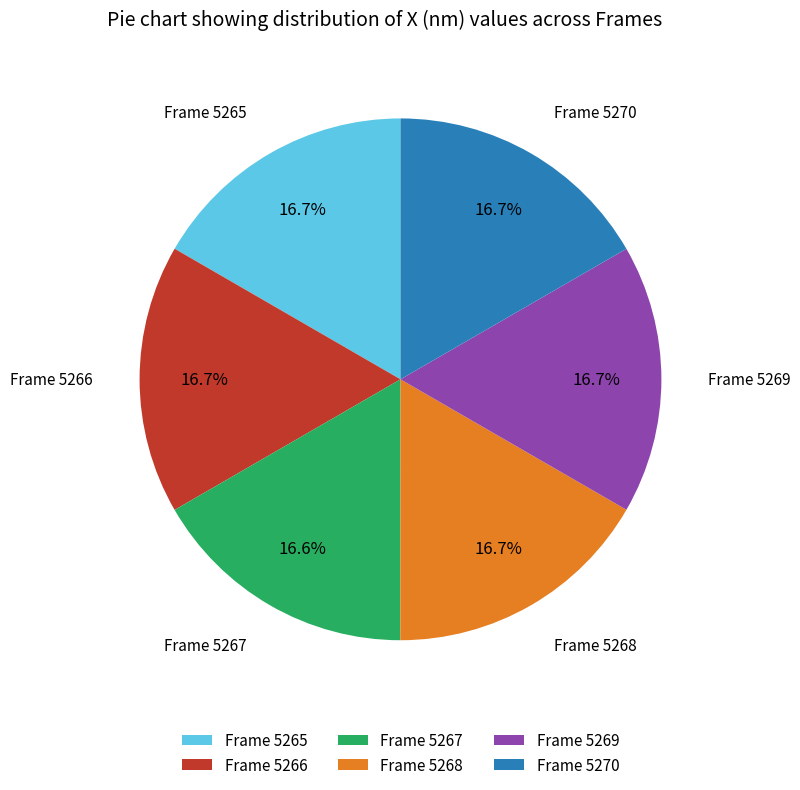

Approximately how many times larger is the value at Frame 5267 compared to Frame 5269?

1.0